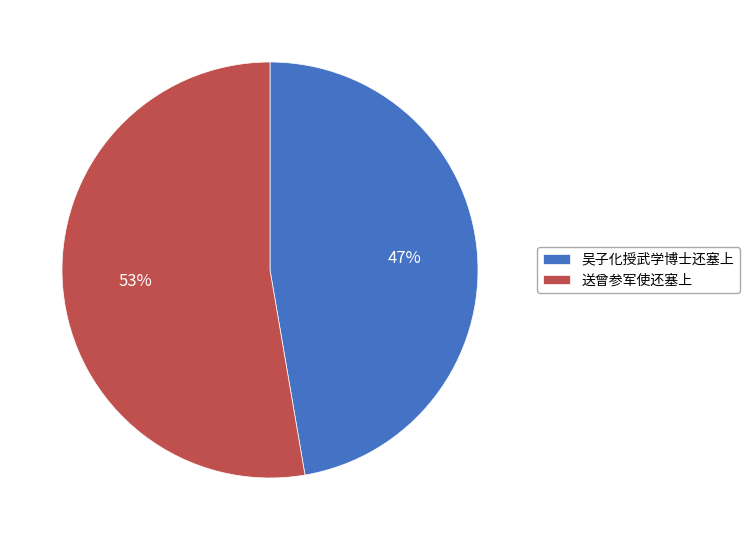

What is the majority slice?

送曾参军使还塞上